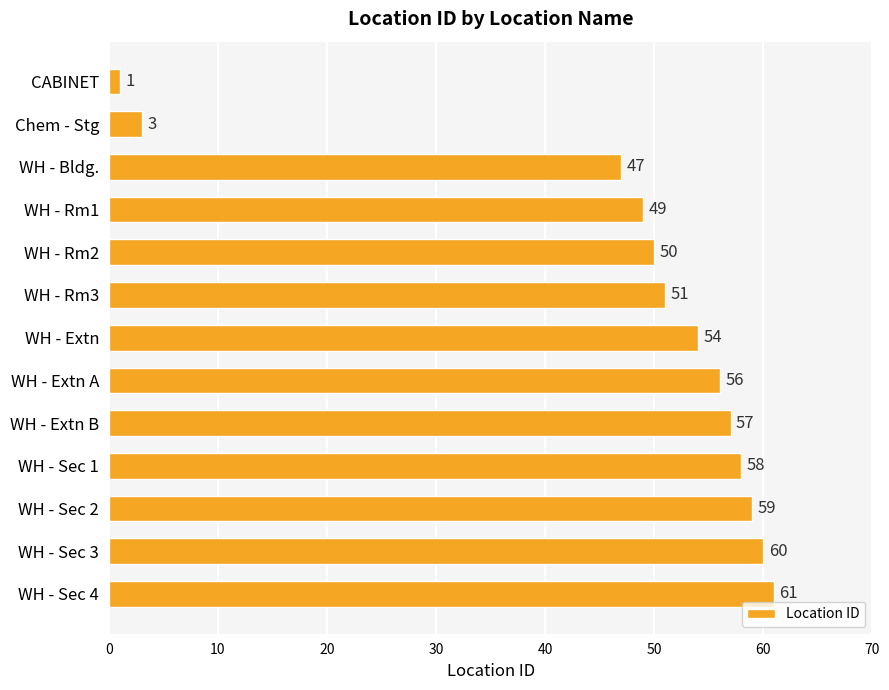

How many values are below 54?

6